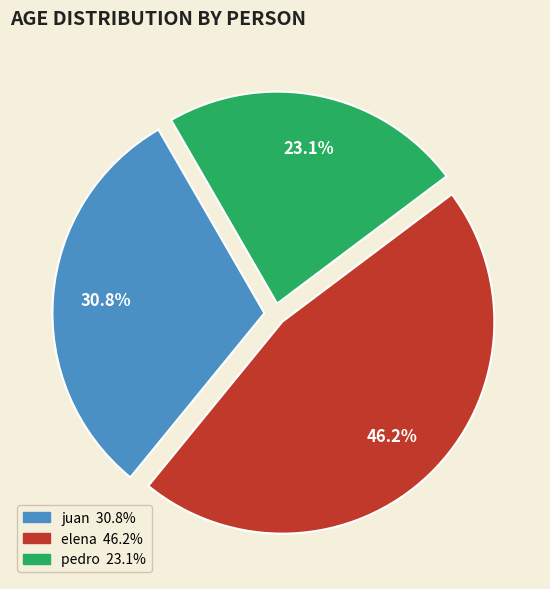

Is there any slice that represents more than half of the pie?

No